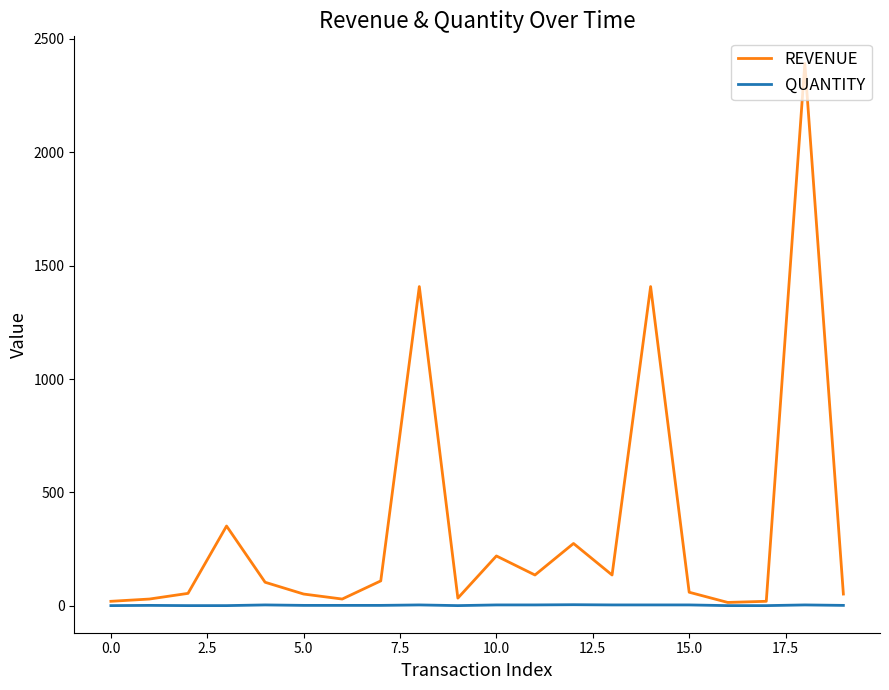

What is the average value of the REVENUE series?

345